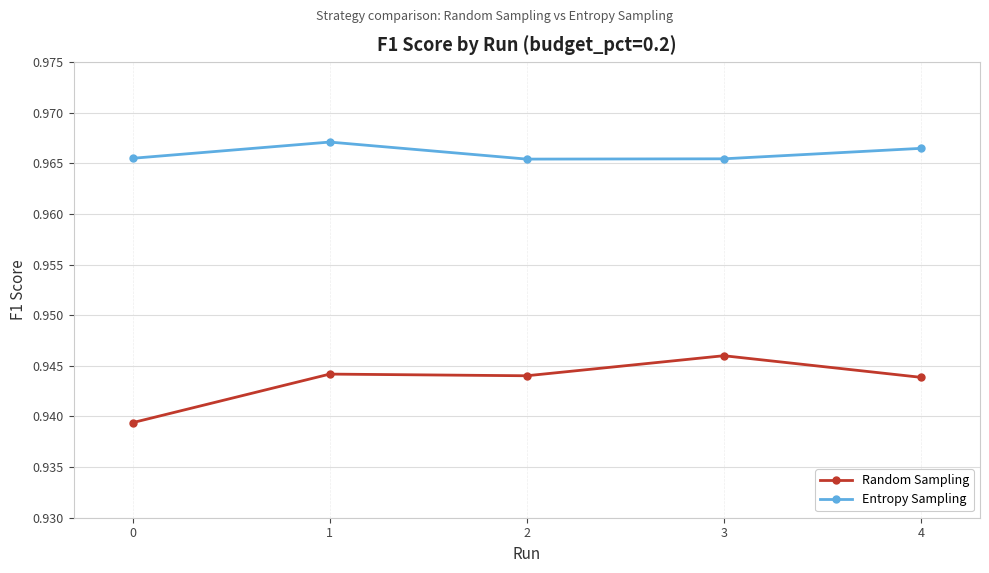

The Entropy Sampling series shows 1.4 at 3. True or false?

False